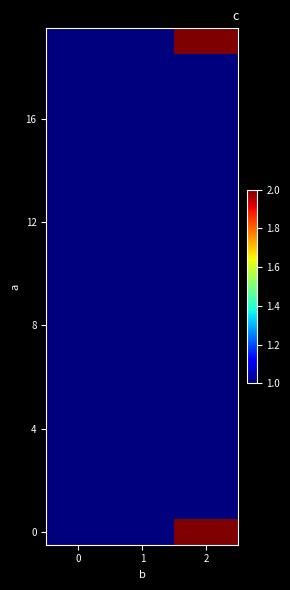

Reading left to right, list all the values displayed in this chart.

row_0: 1	1	2
row_1: 1	1	1
row_2: 1	1	1
row_3: 1	1	1
row_4: 1	1	1
row_5: 1	1	1
row_6: 1	1	1
row_7: 1	1	1
row_8: 1	1	1
row_9: 1	1	1
row_10: 1	1	1
row_11: 1	1	1
row_12: 1	1	1
row_13: 1	1	1
row_14: 1	1	1
row_15: 1	1	1
row_16: 1	1	1
row_17: 1	1	1
row_18: 1	1	1
row_19: 1	1	2